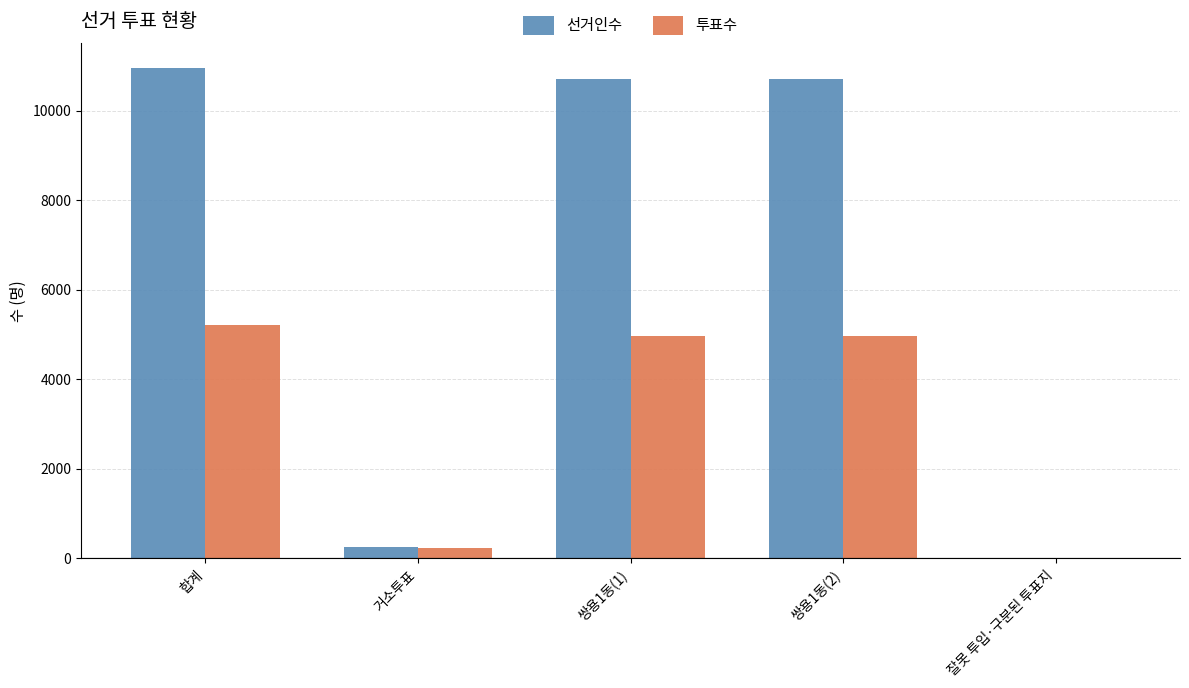

Is the value of 선거인수 at 쌍용1동(2) greater than the value of 투표수 at 잘못 투입·구분된 투표지?

Yes